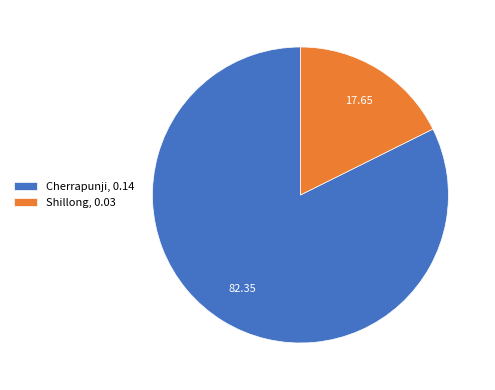

Which slice is the smallest?

Shillong